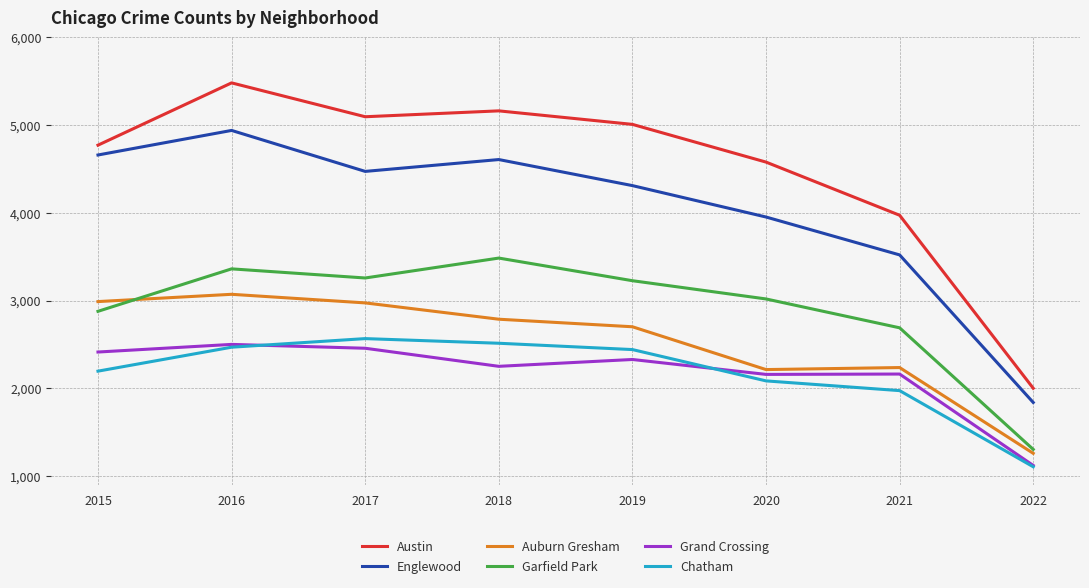

What is the total value across all series at 2022?

8624